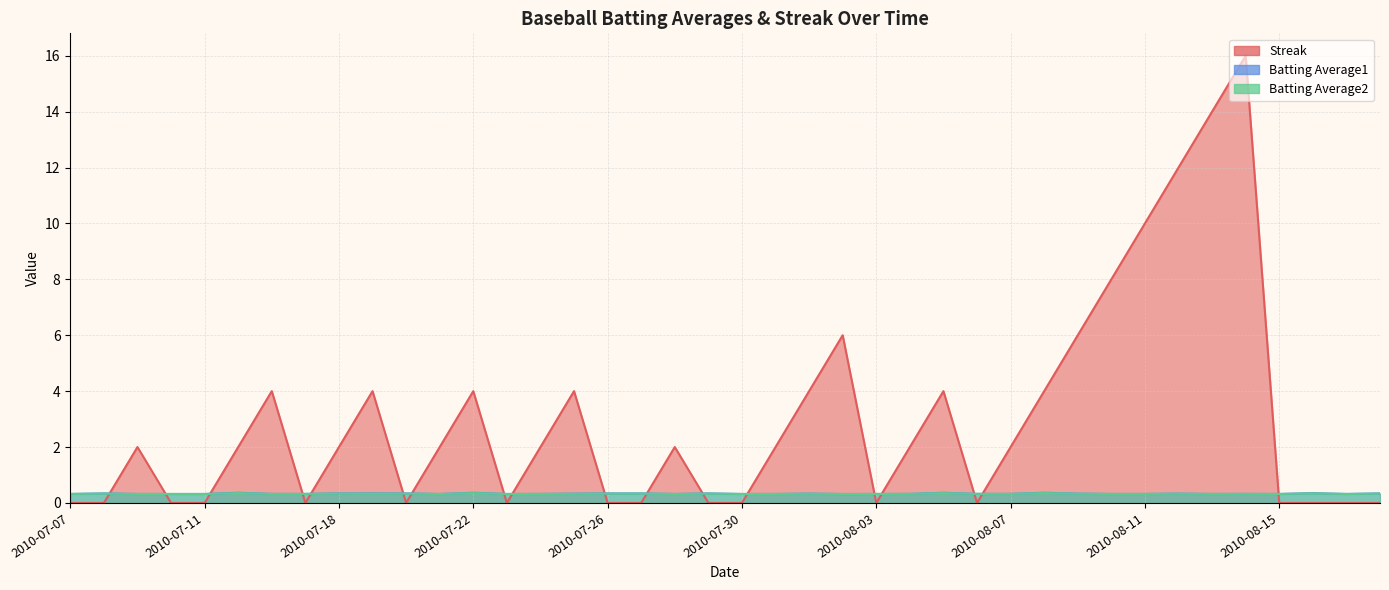

Between which two adjacent categories do Streak and Batting Average2 first intersect?

2010-07-08 and 2010-07-09